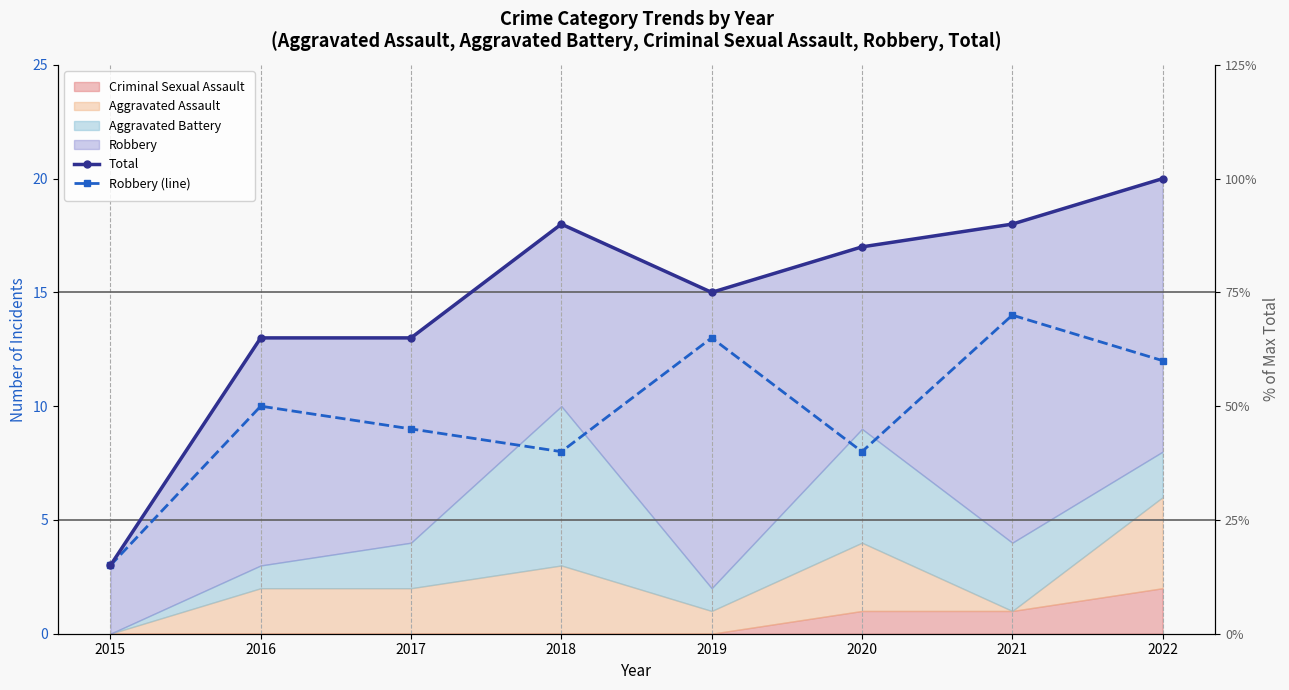

What is the value of the Robbery (line) point at the 5th from the left?

13